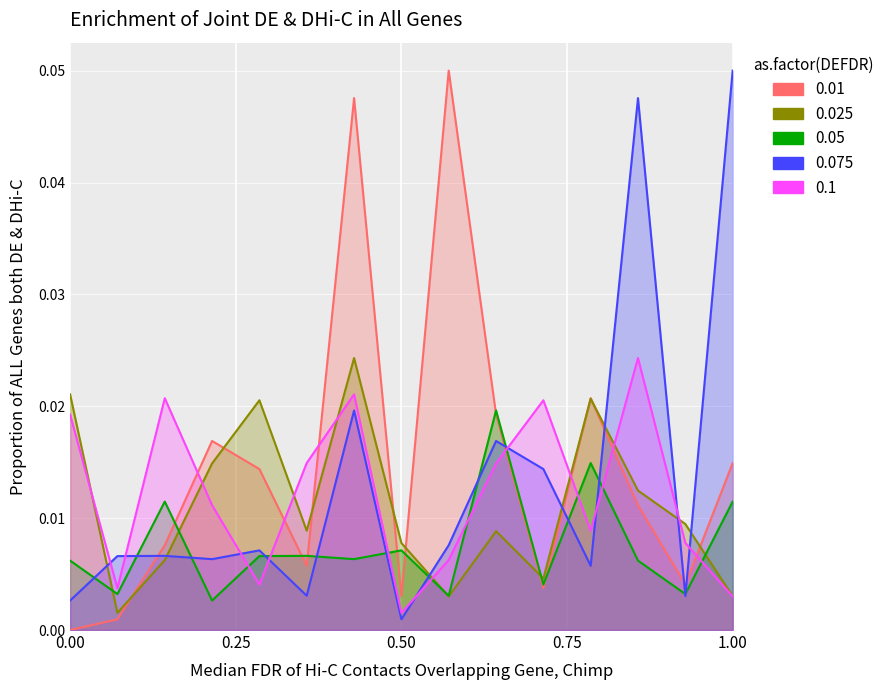

How many intersections are there between 0.075 and 0.05?

13